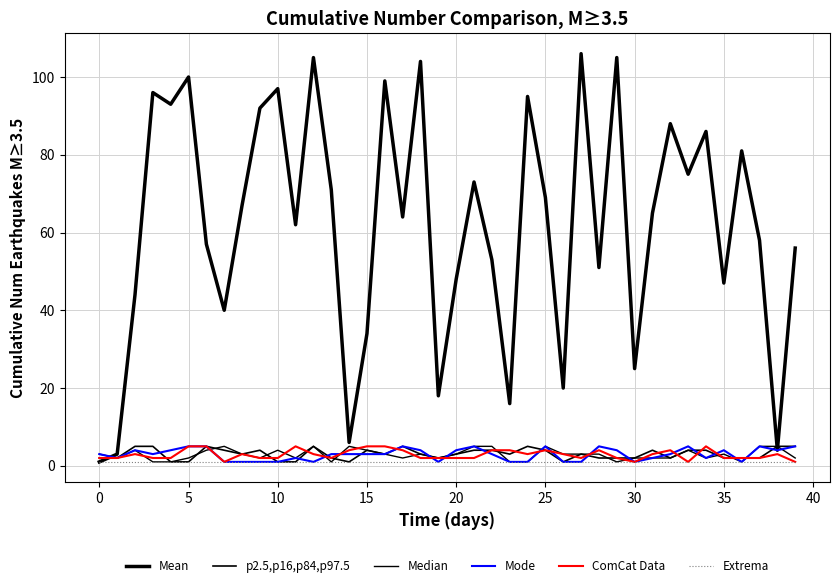

Does the chart display data point markers on the line(s)?

No